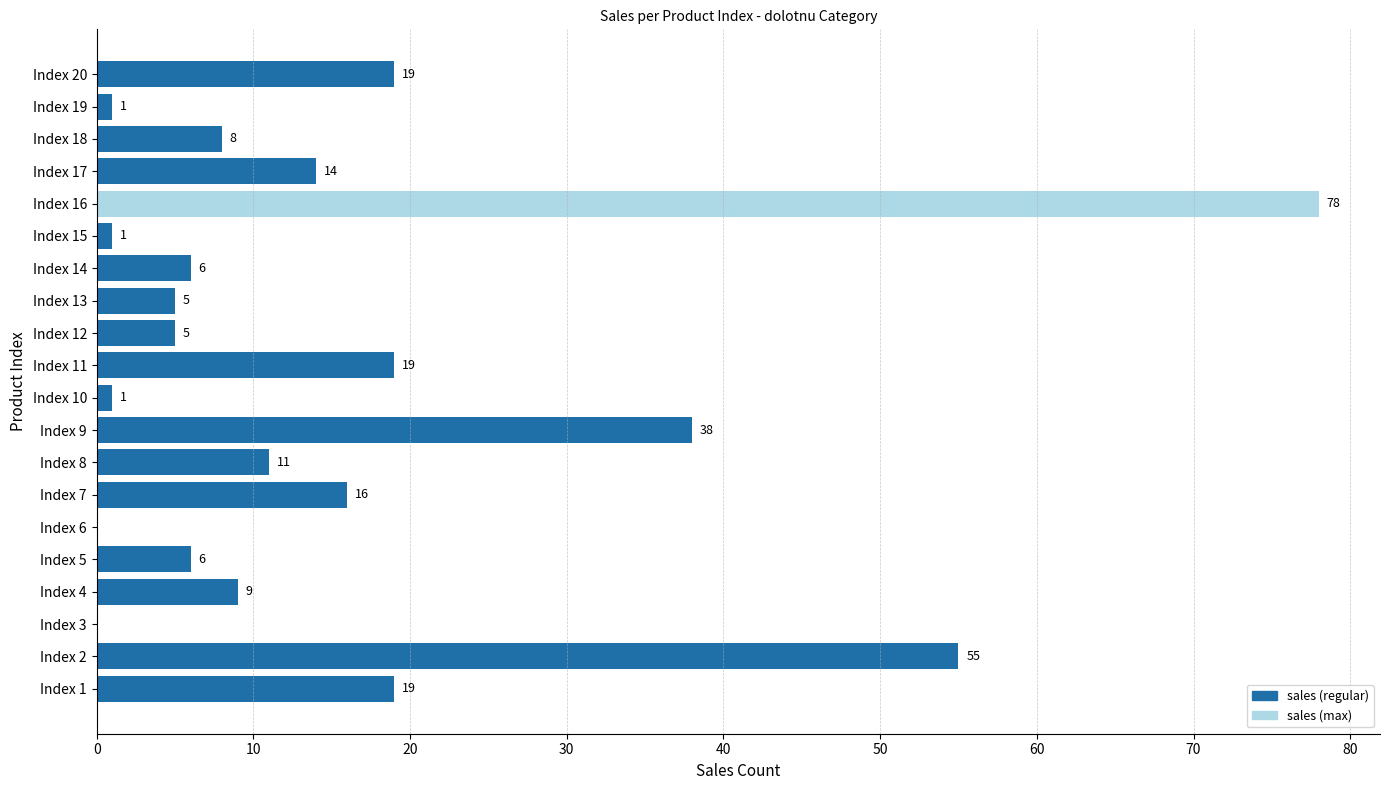

Which label corresponds to the largest value in the chart?

Index 16